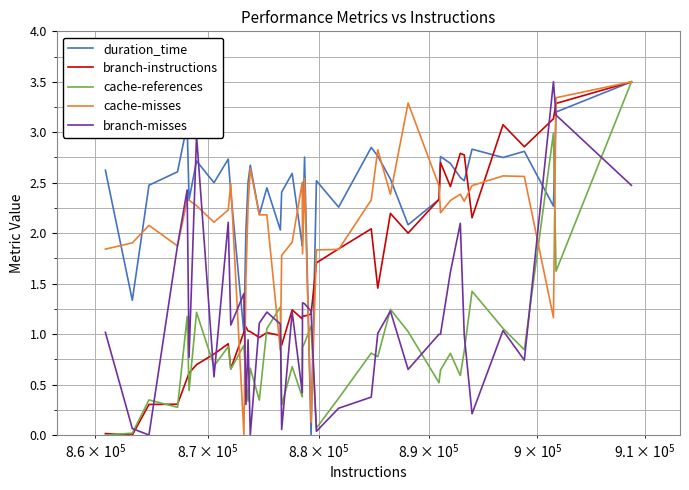

What is the greatest value displayed?

3.5